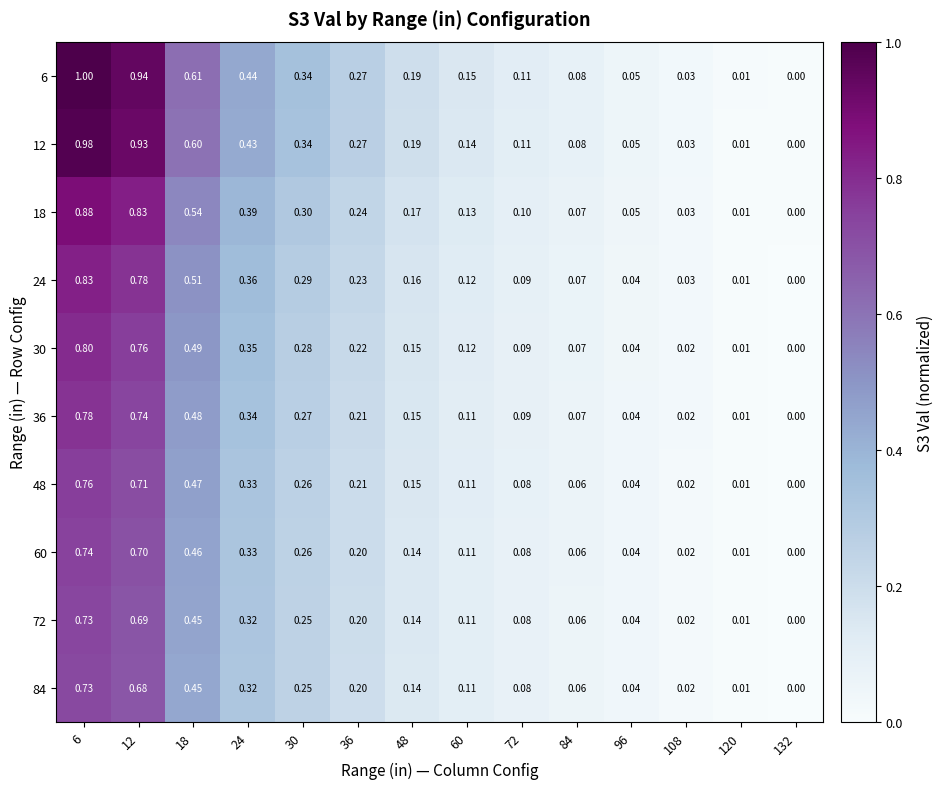

Is the value of 60 at 60 greater than the value of 36 at 96?

Yes